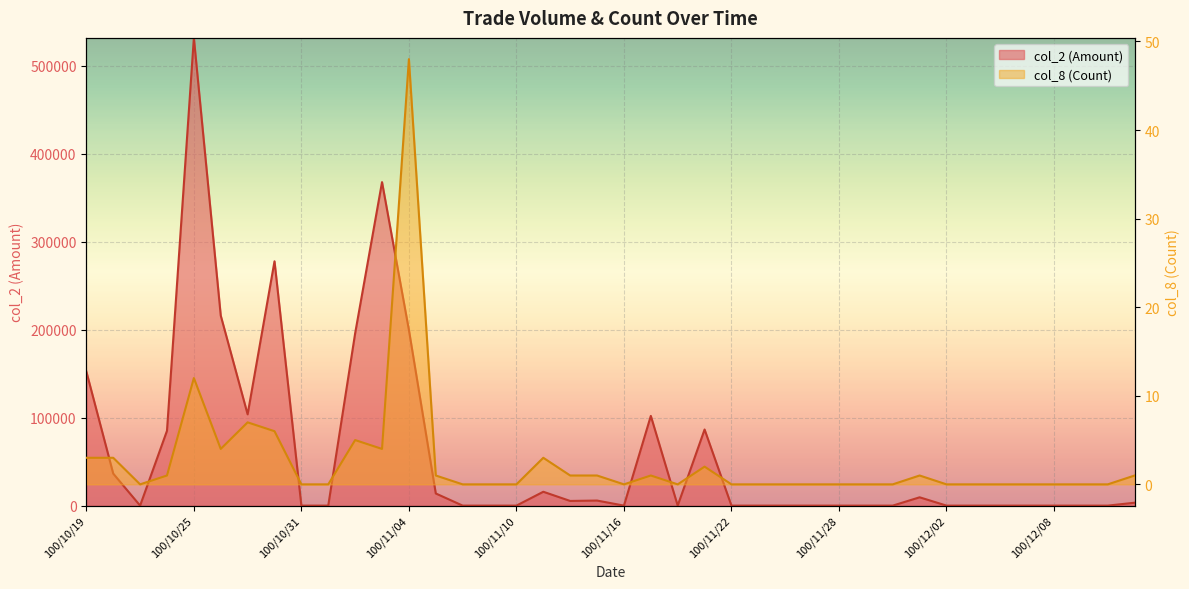

Reading right to left, transcribe all the data shown in this chart.

col_2 (Amount): 3300	0	0	0	0	0	0	0	9450	0	0	0	0	0	0	0	86510	0	101970	0	5750	5300	15750	0	0	0	13800	199620	367710	195840	0	0	277700	103750	216000	531640	85050	0	36400	152420
col_8 (Count): 1	0	0	0	0	0	0	0	1	0	0	0	0	0	0	0	2	0	1	0	1	1	3	0	0	0	1	48	4	5	0	0	6	7	4	12	1	0	3	3